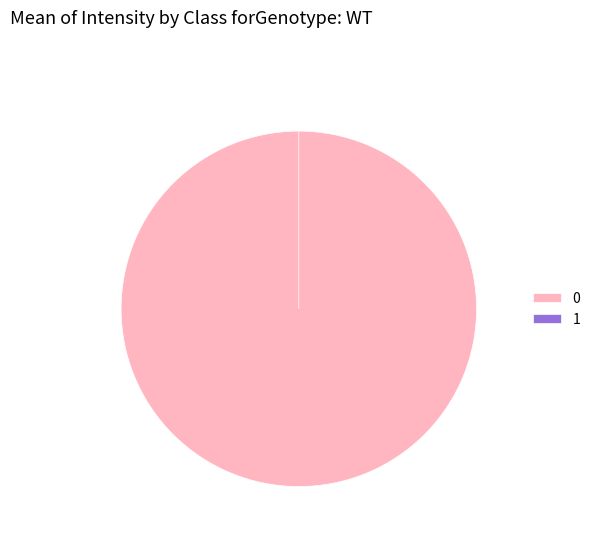

Does 0 account for over 50% of the chart?

Yes